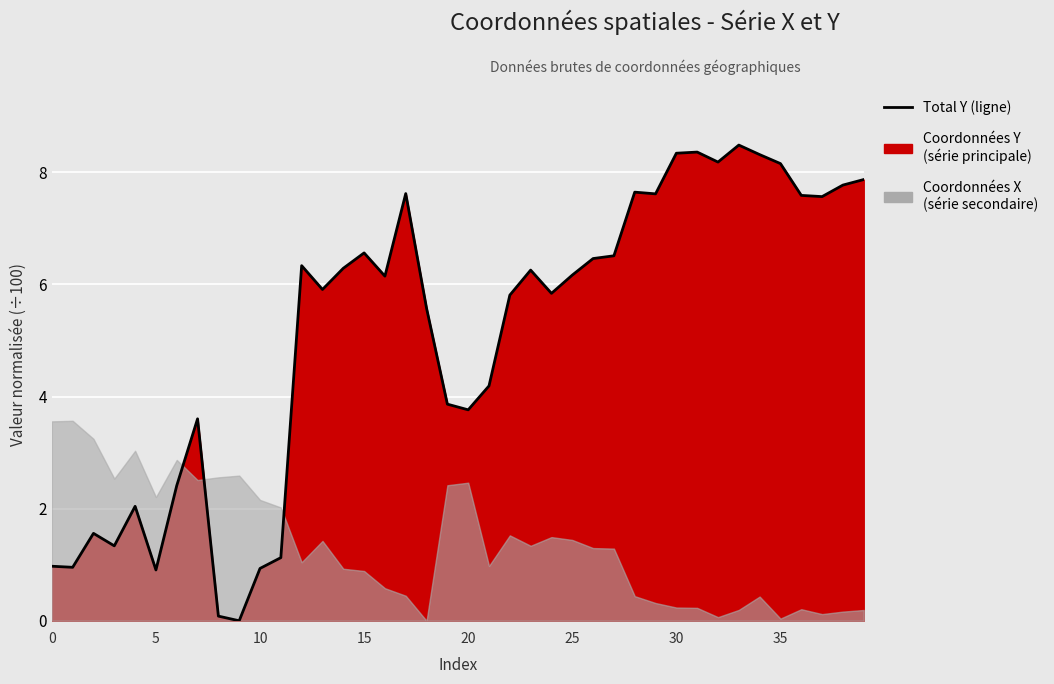

What is the difference between the maximum and minimum values?

8.5